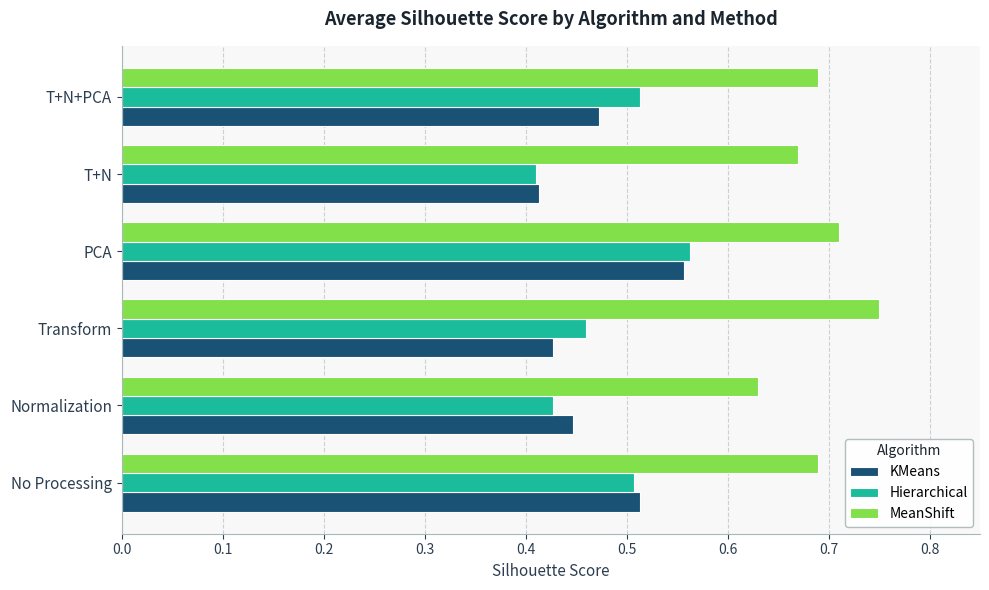

What is the spread (max minus min) of values at T+N?

0.3